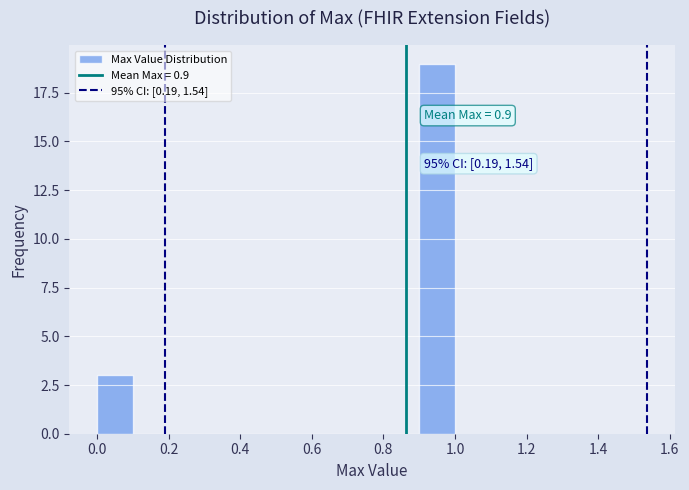

Over which range of the x-axis is the bar tallest?

0.9 to 1.0